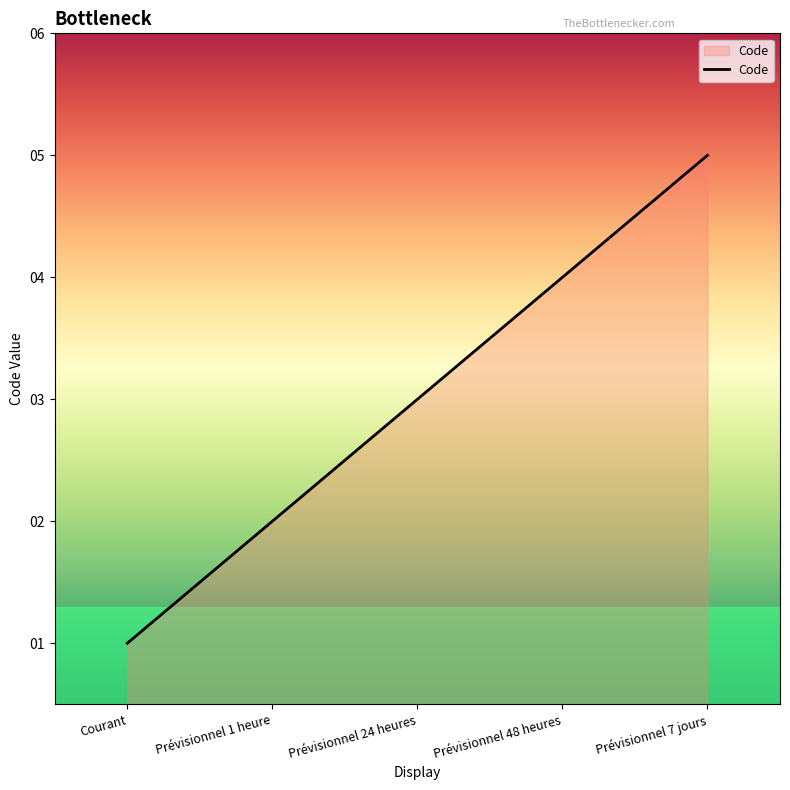

What is the change in value from Prévisionnel 1 heure to Prévisionnel 48 heures?

+2